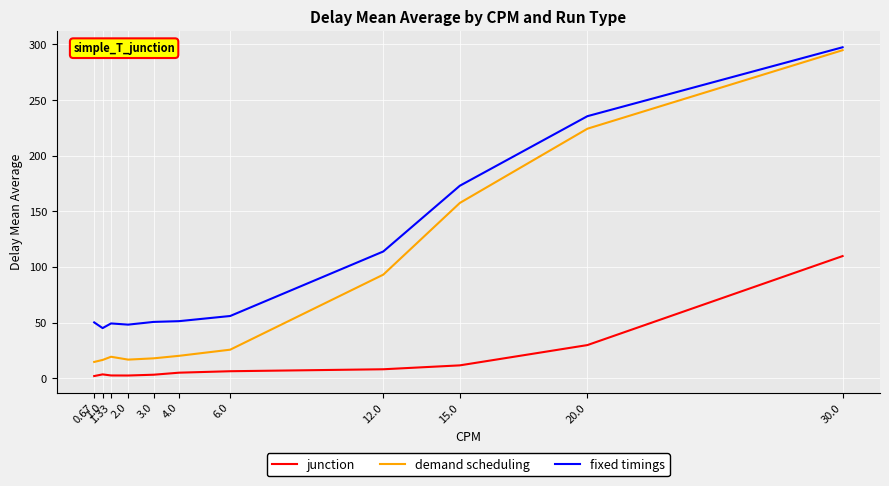

At which label is demand scheduling closest to 154?

15.0